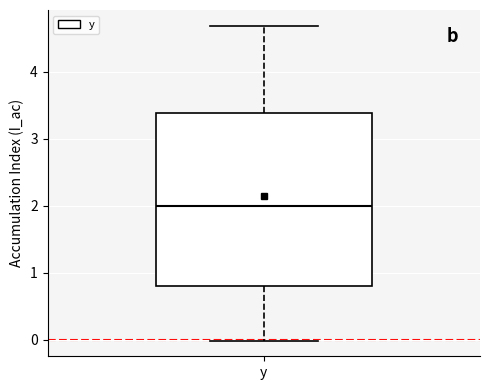

Read this box plot against the y-axis: the position of the median line, the range covered by the box, and the ends of both whiskers. The values are not printed on the chart, so give them approximately, as read against the axis.

median 2.0, box 0.8 to 3.4, whiskers 0.0 to 4.7